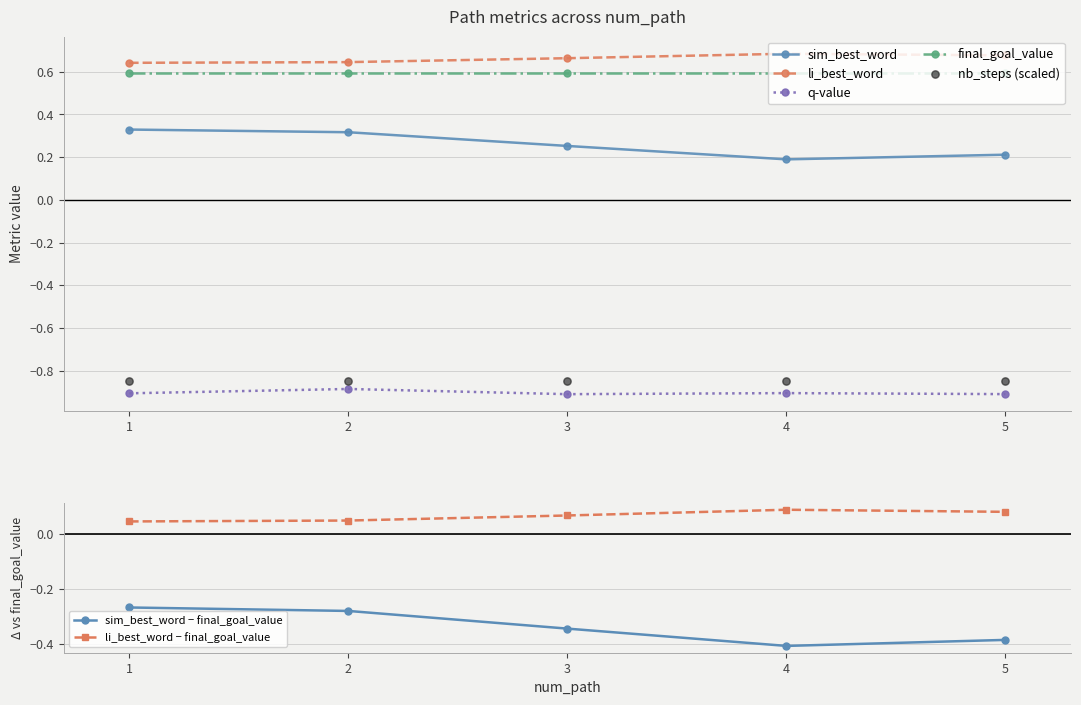

Which series has the largest total across all categories?

li_best_word